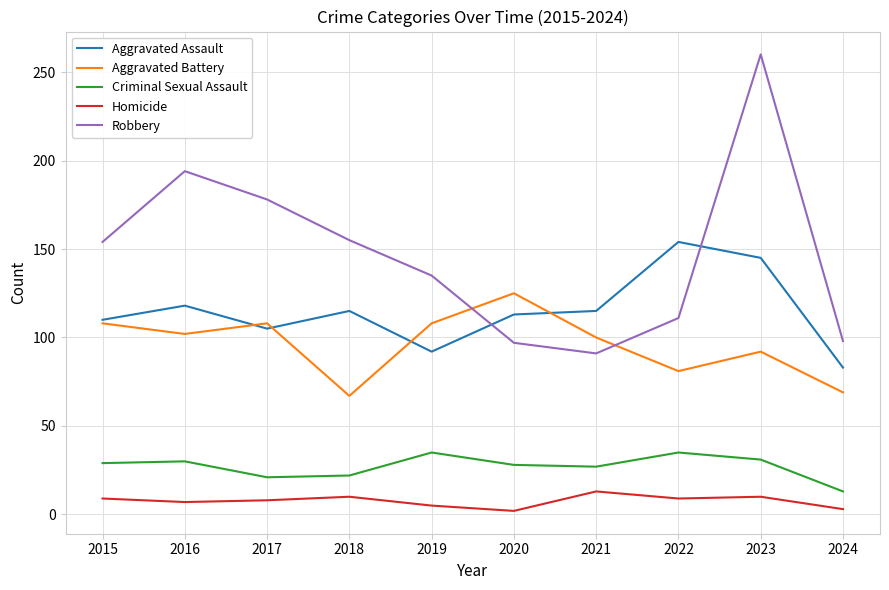

True or false: Aggravated Battery and Criminal Sexual Assault intersect in this chart.

False